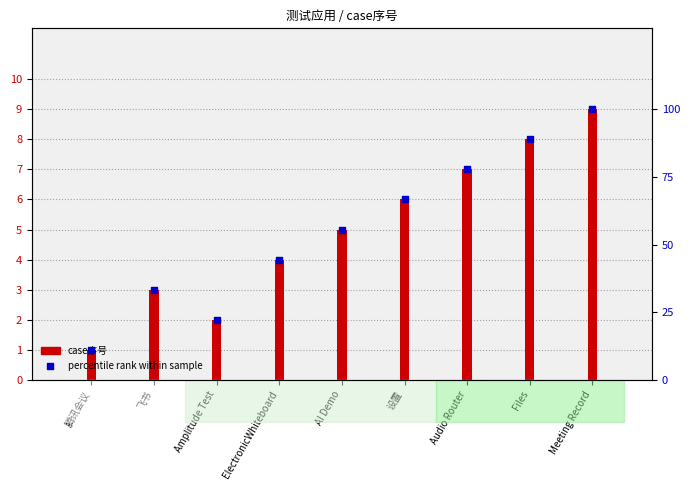

Which series reaches the maximum Y coordinate?

percentile rank within sample